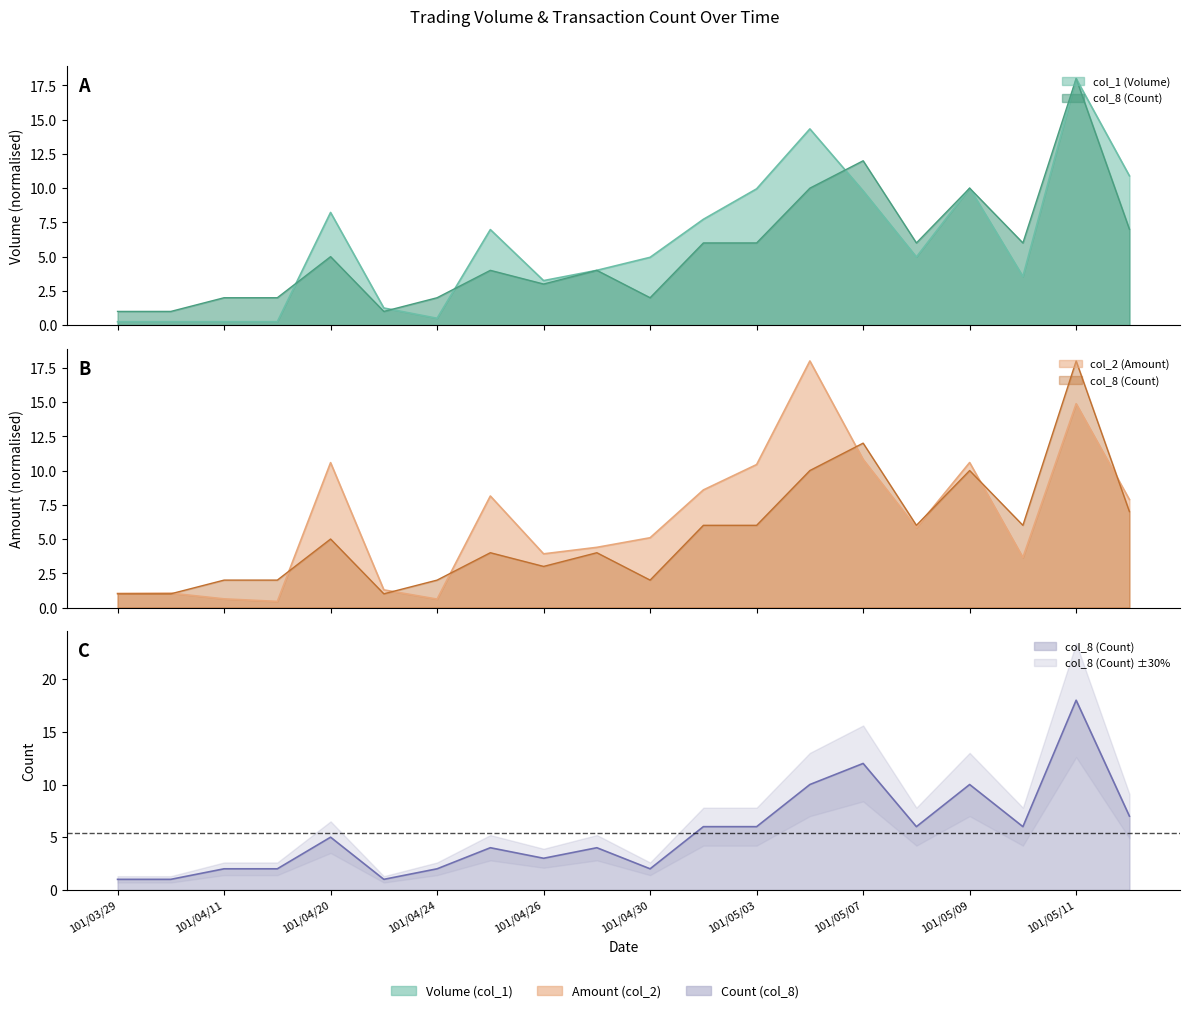

Which series has the largest total across all categories?

col_2 (Amount)